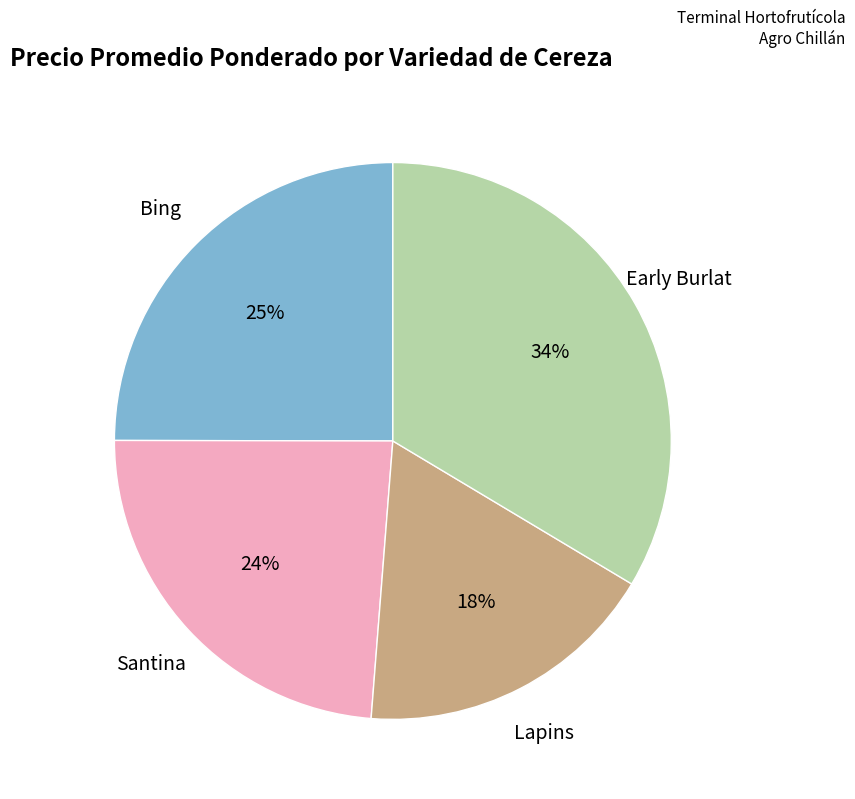

To the nearest percent, what is the difference between the largest and smallest slice percentages?

16%